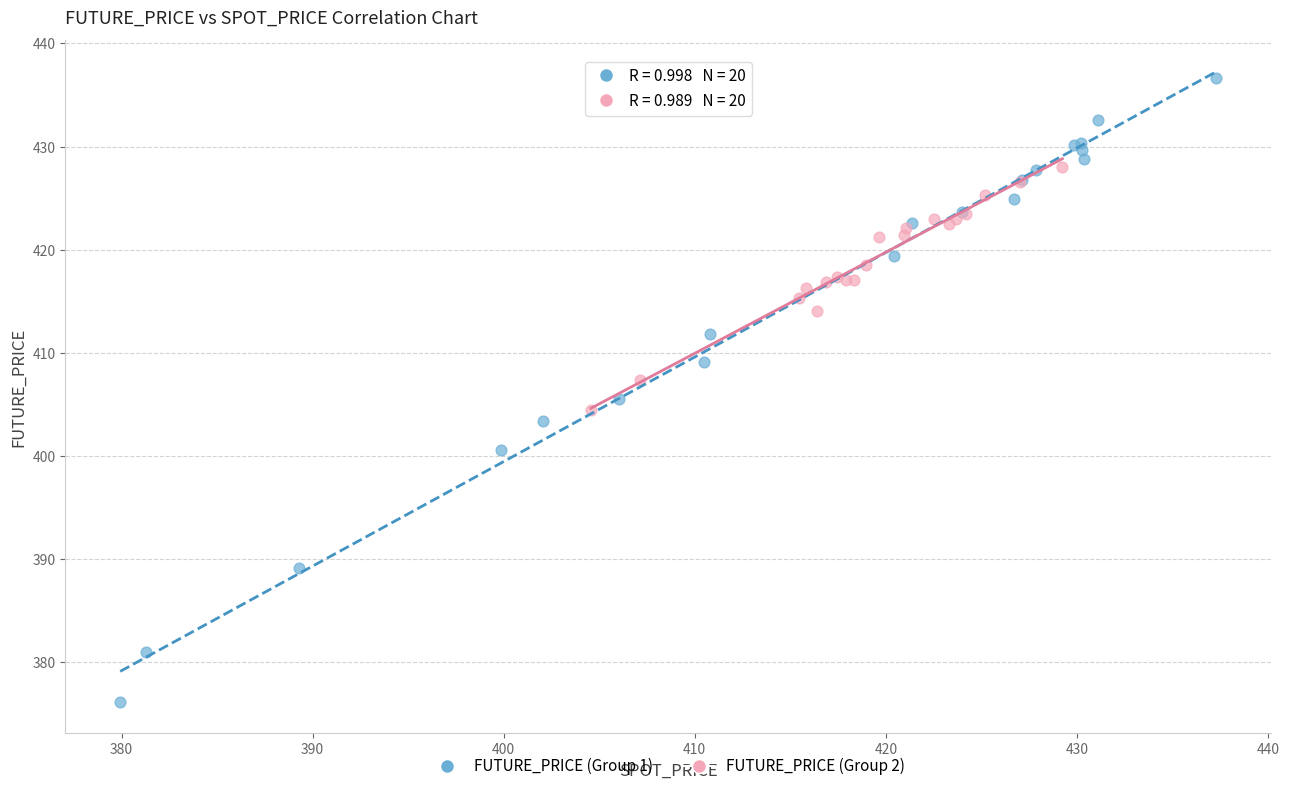

Which series reaches the maximum Y coordinate?

FUTURE_PRICE (Group 1)